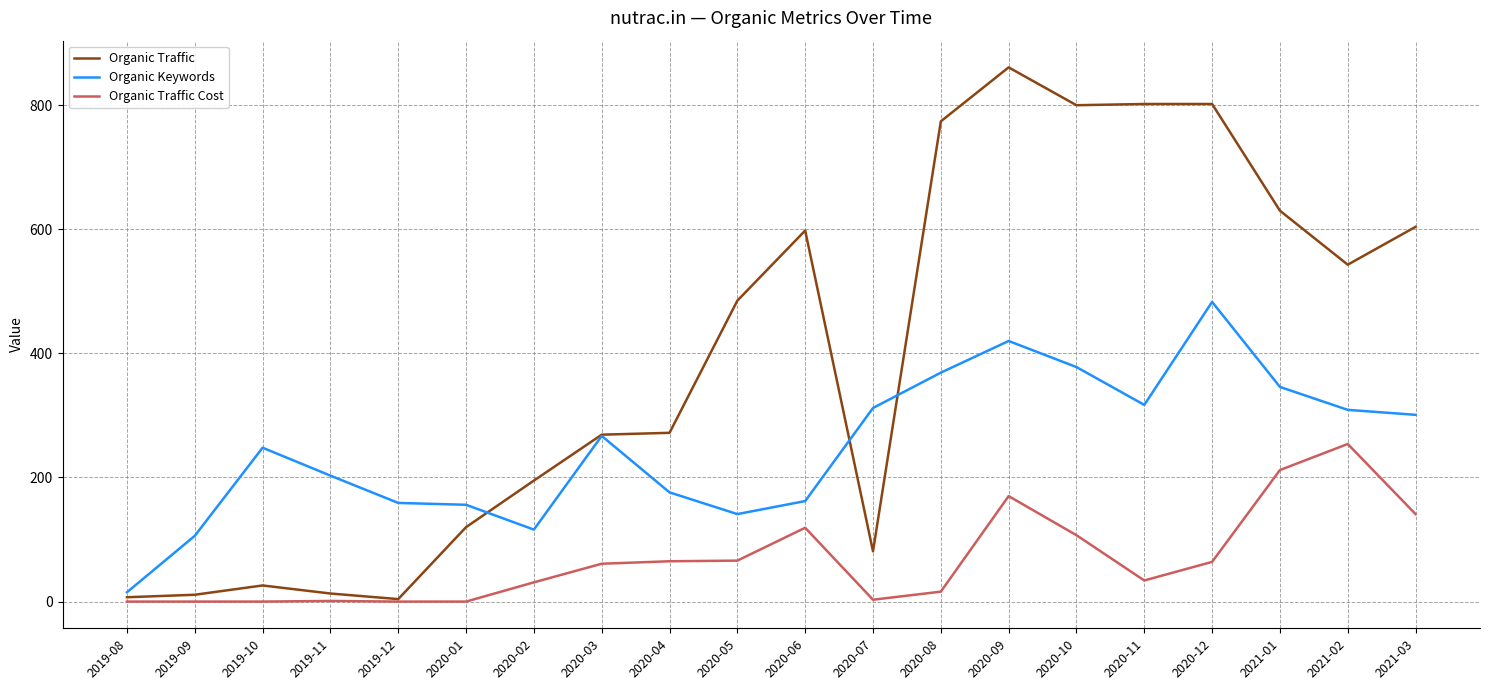

List the series in order of their peak value, lowest first.

Organic Traffic Cost, Organic Keywords, Organic Traffic